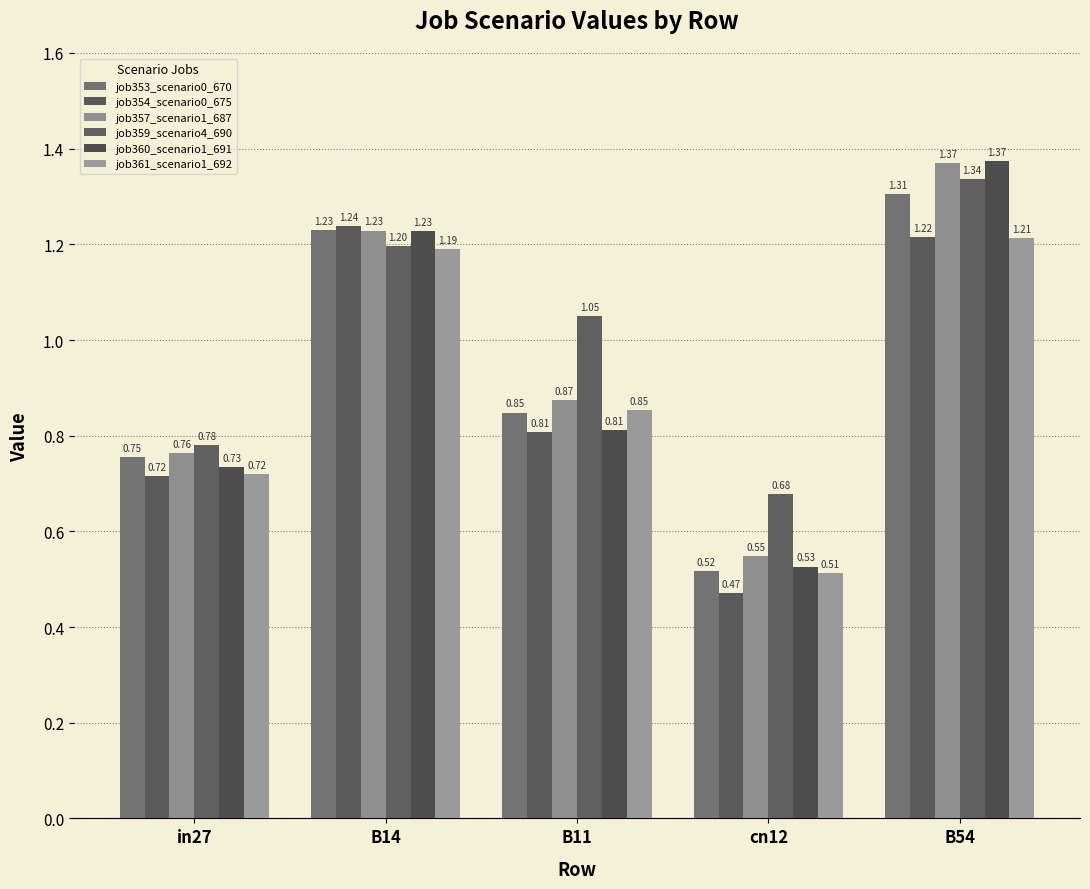

What is the difference between the job357_scenario1_687 values at B14 and in27?

0.5